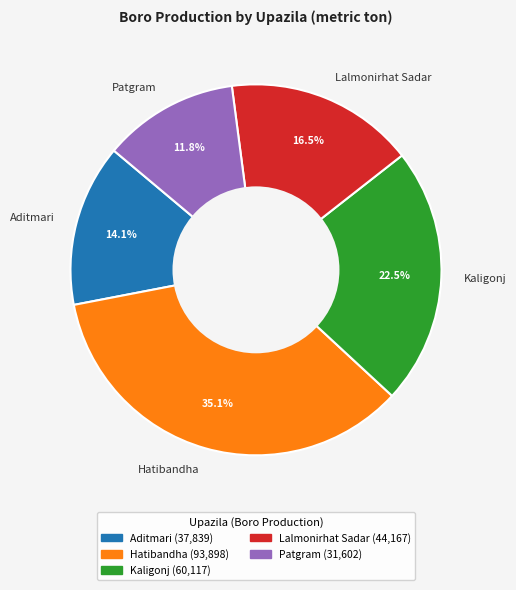

The Lalmonirhat Sadar slice represents 23% of the pie. True or false?

False